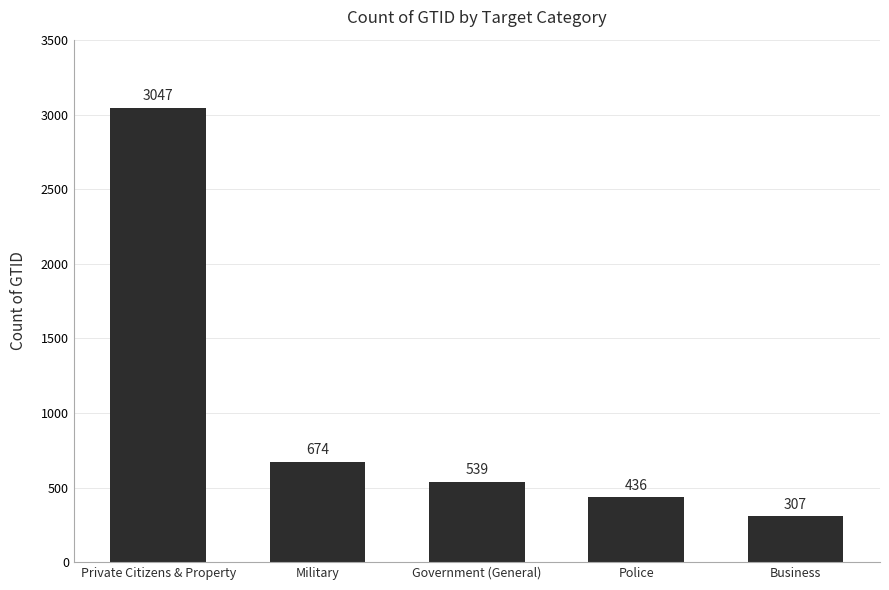

What is the change in value from Private Citizens & Property to Business?

-2740